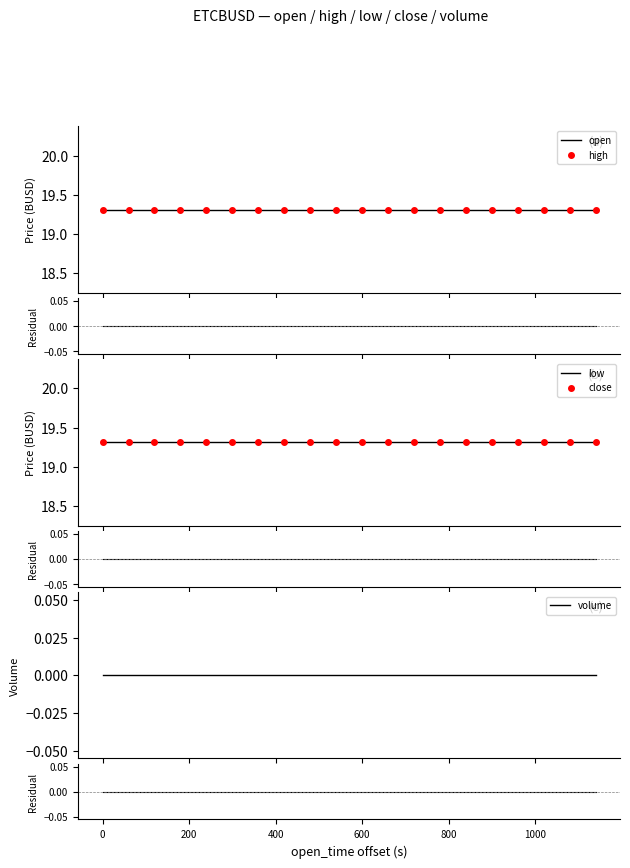

Between 600 and 800, which series saw the biggest shift?

open